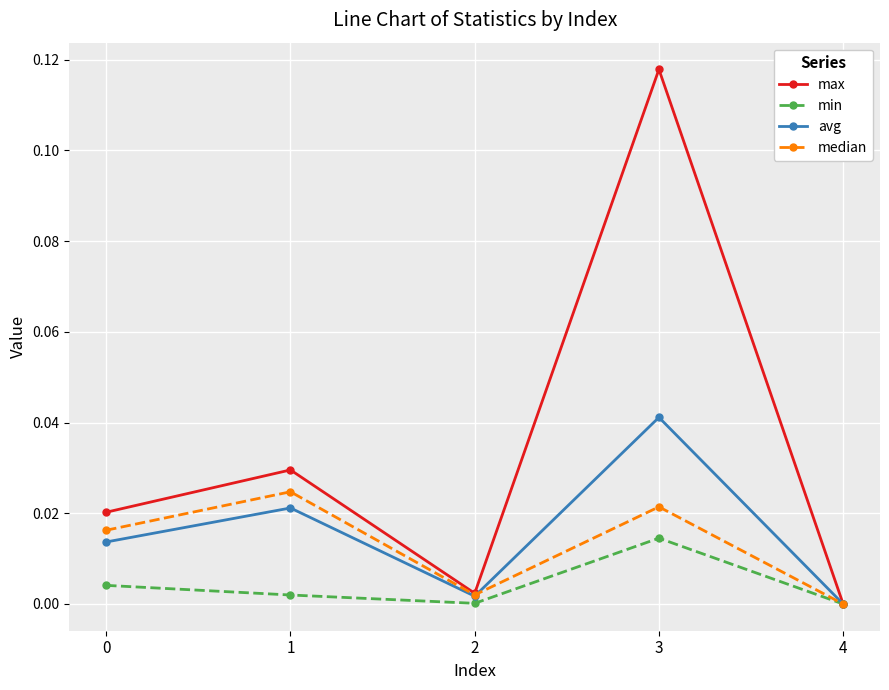

The value of median at 1 is 0.0. True or false?

True